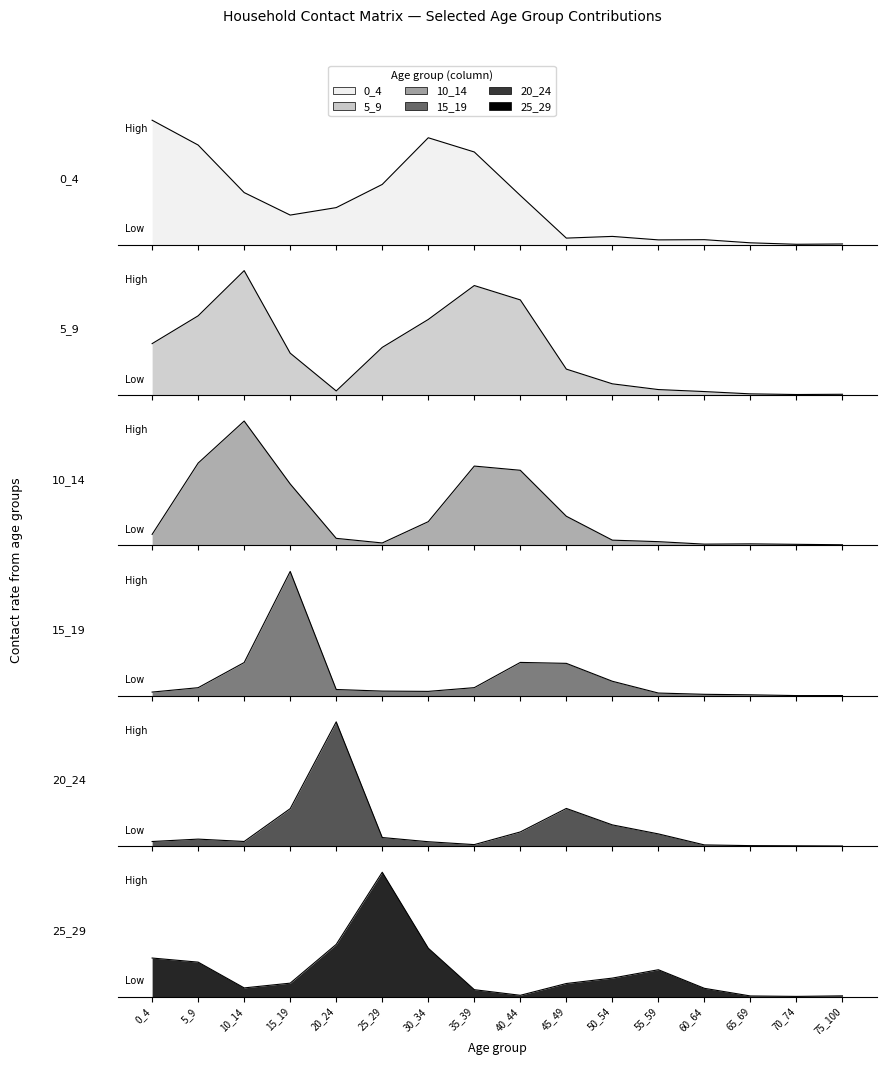

What are all the series names shown in the legend?

0_4, 5_9, 10_14, 15_19, 20_24, 25_29